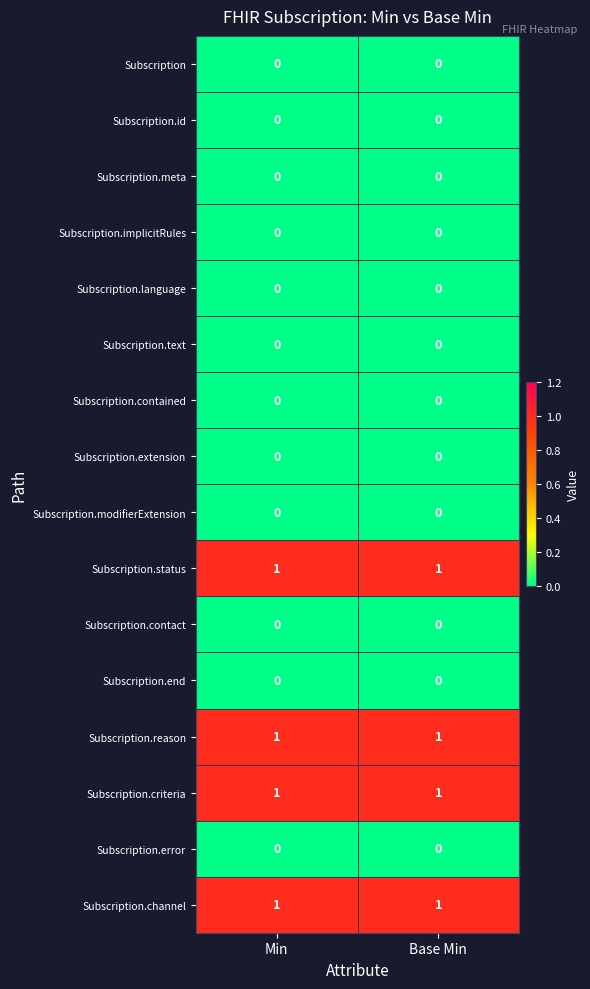

True or false: Subscription.criteria has a value of 1 at Min.

True